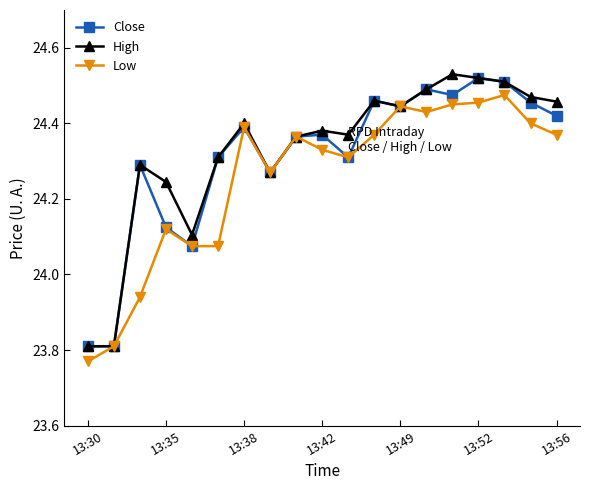

How many Close values are between 24 and 25?

17